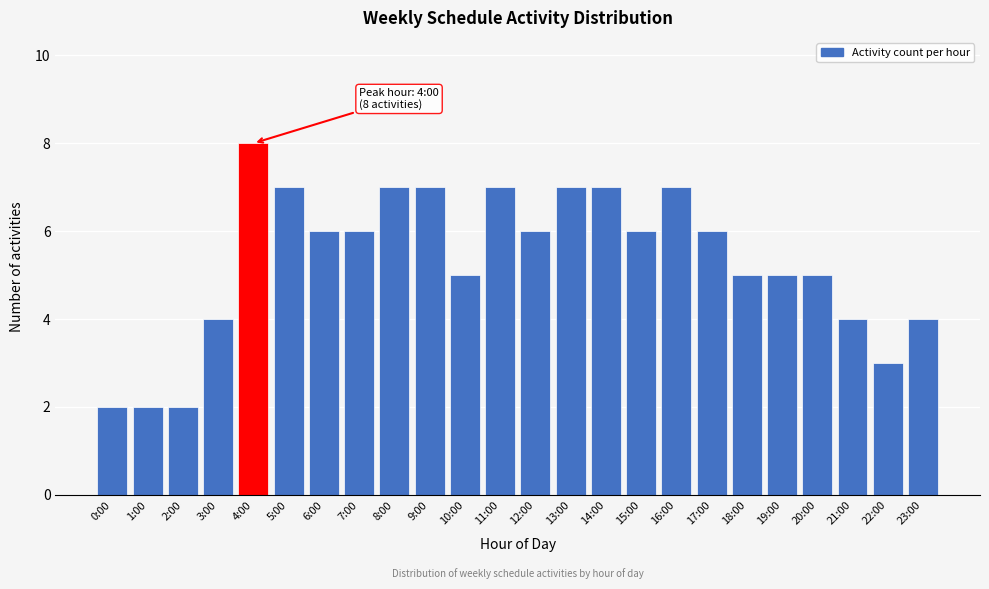

Reading right to left, list all the values displayed in this chart.

23:00=4	22:00=3	21:00=4	20:00=5	19:00=5	18:00=5	17:00=6	16:00=7	15:00=6	14:00=7	13:00=7	12:00=6	11:00=7	10:00=5	9:00=7	8:00=7	7:00=6	6:00=6	5:00=7	4:00=8	3:00=4	2:00=2	1:00=2	0:00=2